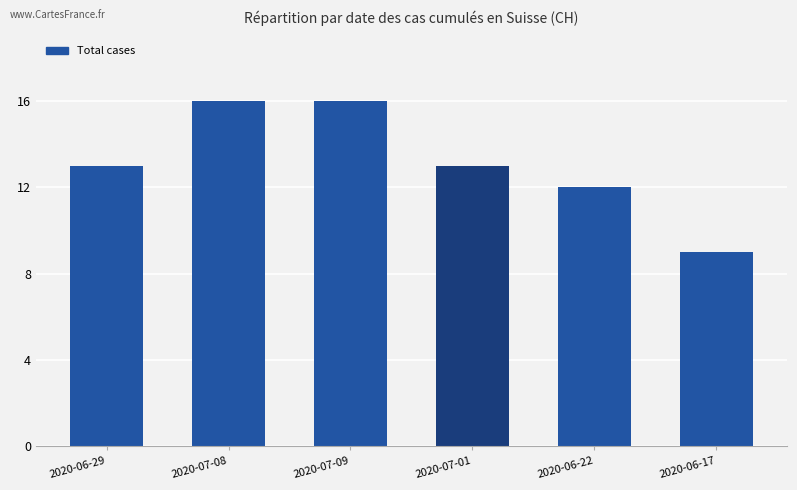

What is the smallest value displayed?

9